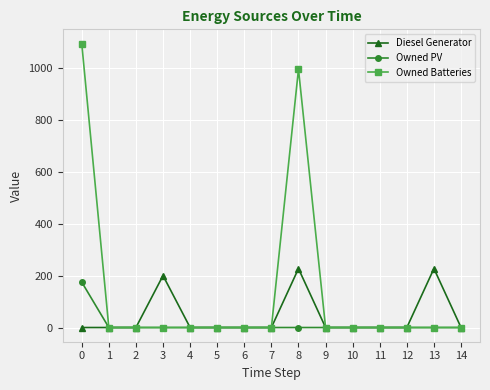

What is the difference between the maximum and minimum values in the Owned Batteries series?

1094